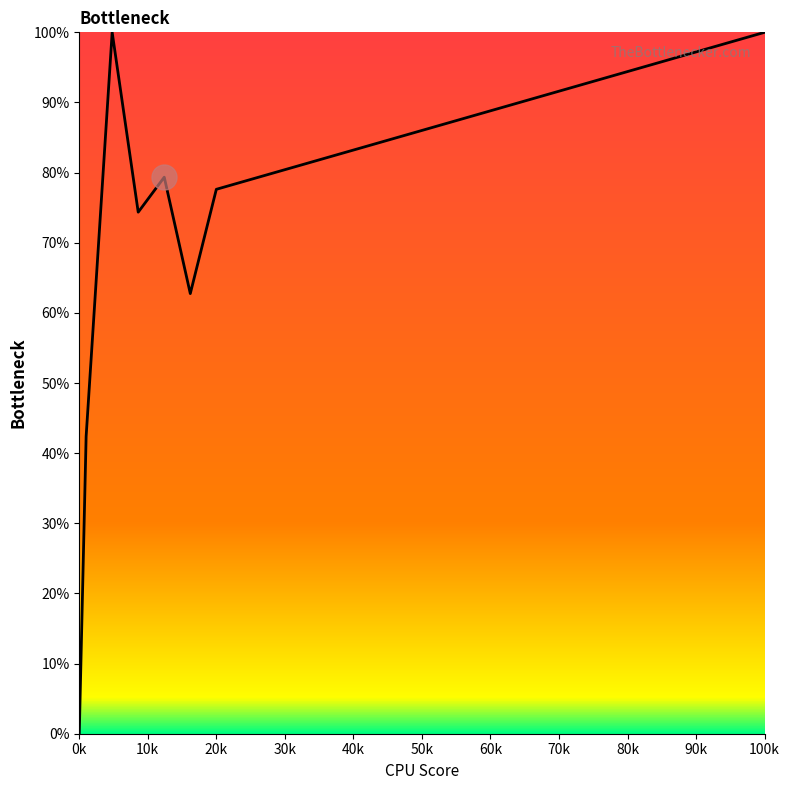

What is the average value?

67.1